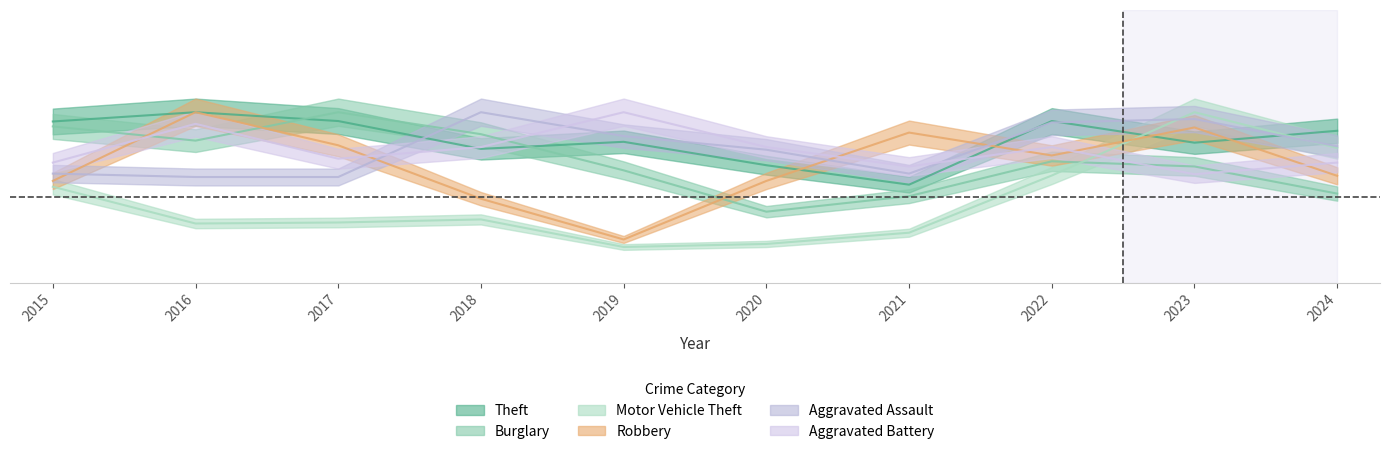

Reading left to right, transcribe all the data shown in this chart.

Theft: 0.9	1.0	0.9	0.8	0.8	0.7	0.6	0.9	0.8	0.9
Burglary: 0.9	0.8	1.0	0.9	0.7	0.4	0.5	0.7	0.7	0.5
Motor Vehicle Theft: 0.6	0.3	0.4	0.4	0.2	0.2	0.3	0.6	1.0	0.8
Robbery: 0.6	1.0	0.8	0.5	0.3	0.6	0.9	0.7	0.9	0.6
Aggravated Assault: 0.6	0.6	0.6	1.0	0.9	0.8	0.6	0.9	1.0	0.8
Aggravated Battery: 0.7	0.9	0.7	0.8	1.0	0.8	0.7	0.8	0.6	0.7